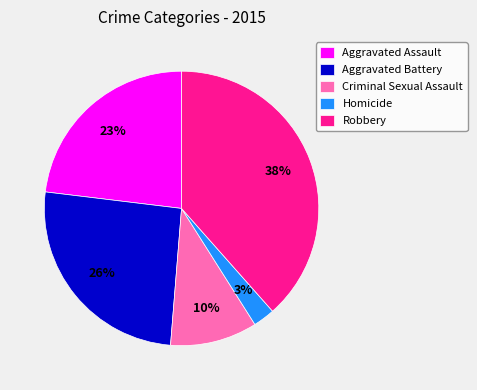

True or false: Homicide accounts for 3% of the total.

True